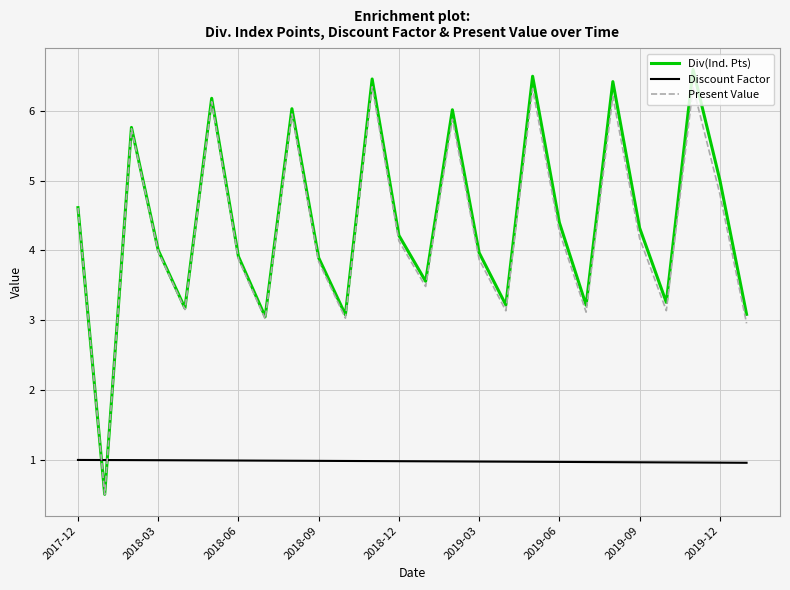

What is the maximum value shown in the chart?

6.6